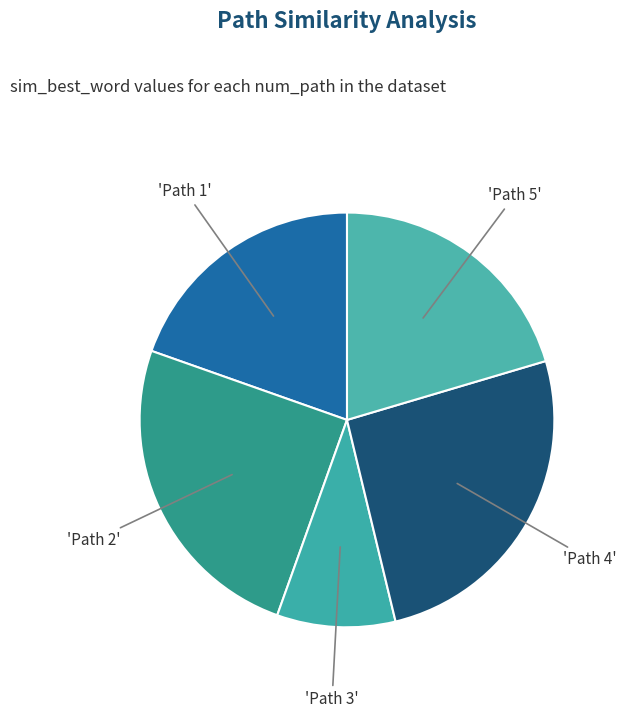

How many slices are in this pie chart?

5